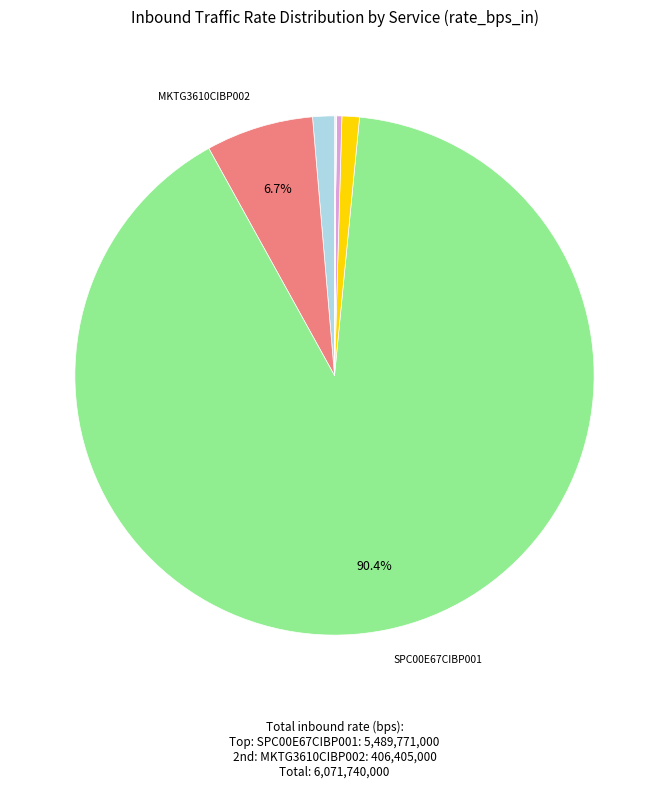

Which category accounts for the majority?

SPC00E67CIBP001